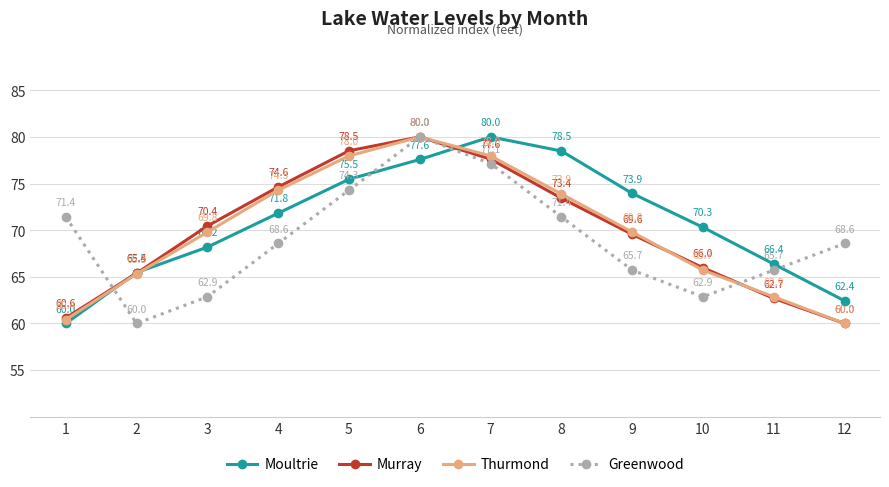

How many distinct data groups are displayed?

4